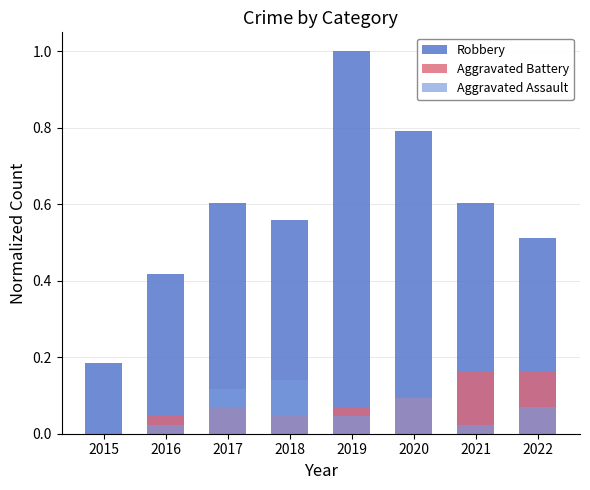

What is the difference between the maximum and minimum values in the Robbery series?

0.8